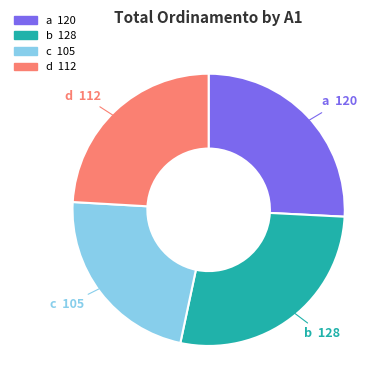

Does any single category account for the majority?

No